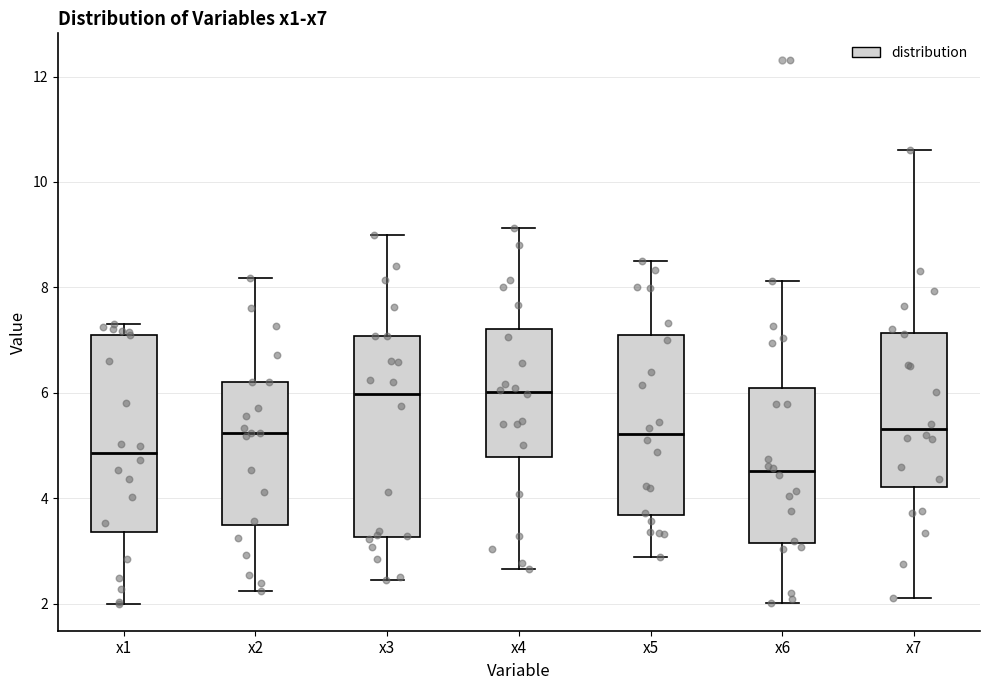

Reading left to right, read every box against the y-axis: the position of its median line, the range the box covers, and the ends of its whiskers. The values are not printed on the chart, so give them approximately, as read against the axis.

x1: median 4.8, box 3.4 to 7.2, whiskers 2.0 to 7.4
x2: median 5.2, box 3.4 to 6.2, whiskers 2.2 to 8.2
x3: median 6.0, box 3.2 to 7.0, whiskers 2.4 to 9.0
x4: median 6.0, box 4.8 to 7.2, whiskers 2.6 to 9.2
x5: median 5.2, box 3.6 to 7.0, whiskers 2.8 to 8.6
x6: median 4.6, box 3.2 to 6.0, whiskers 2.0 to 8.2
x7: median 5.4, box 4.2 to 7.2, whiskers 2.2 to 10.6